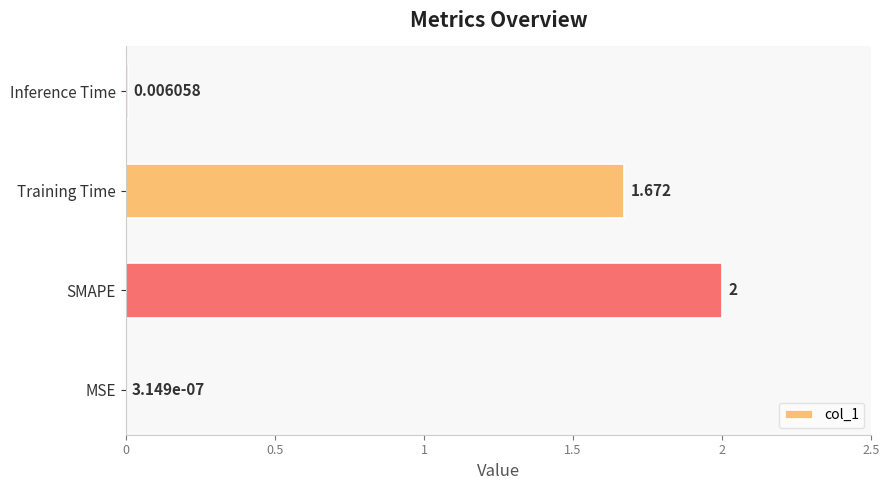

At which category does the chart reach its peak across all series?

SMAPE